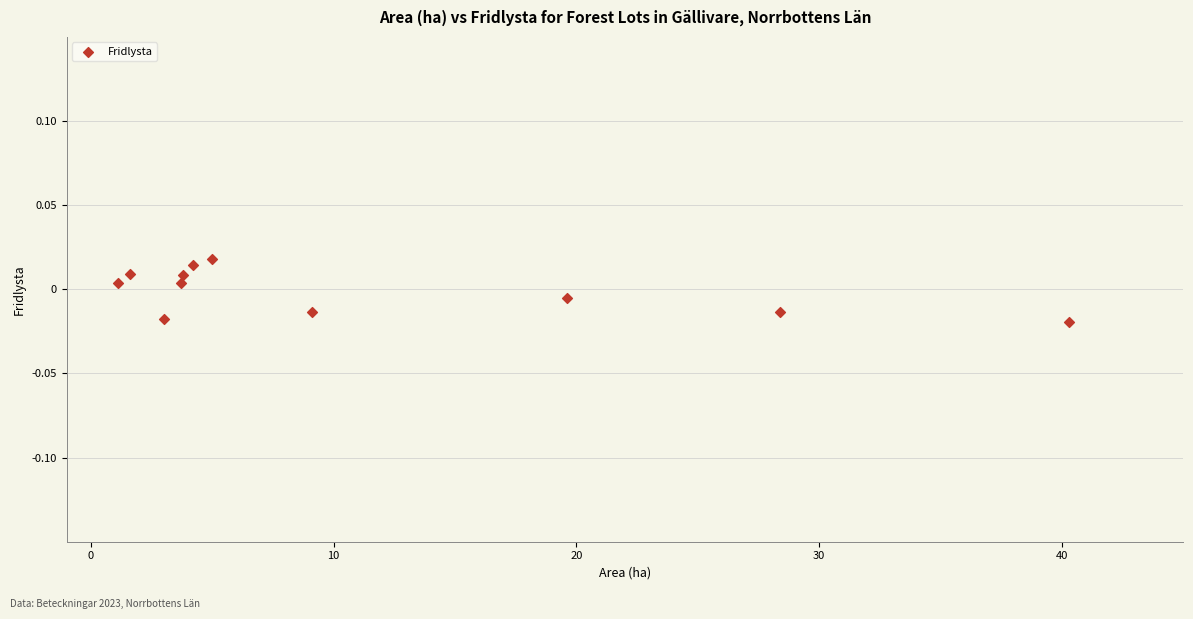

What is the range of X values (max minus min)?

39.2